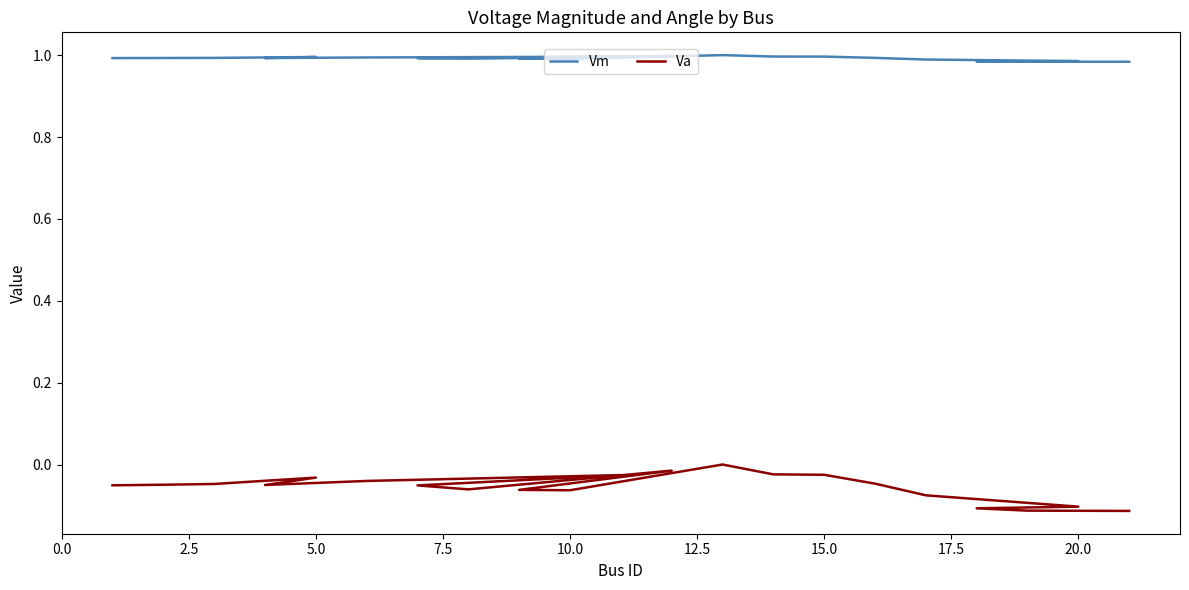

Which has a higher value, 5.0 or 15.0?

15.0